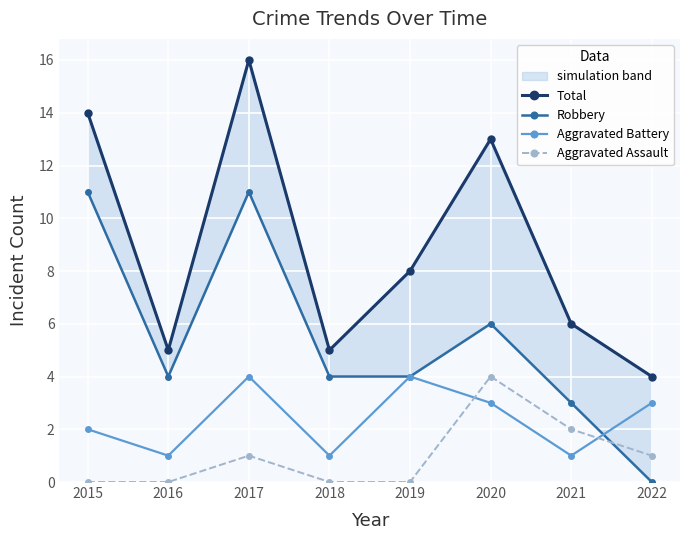

What is the difference between the highest and lowest values at 2020?

10